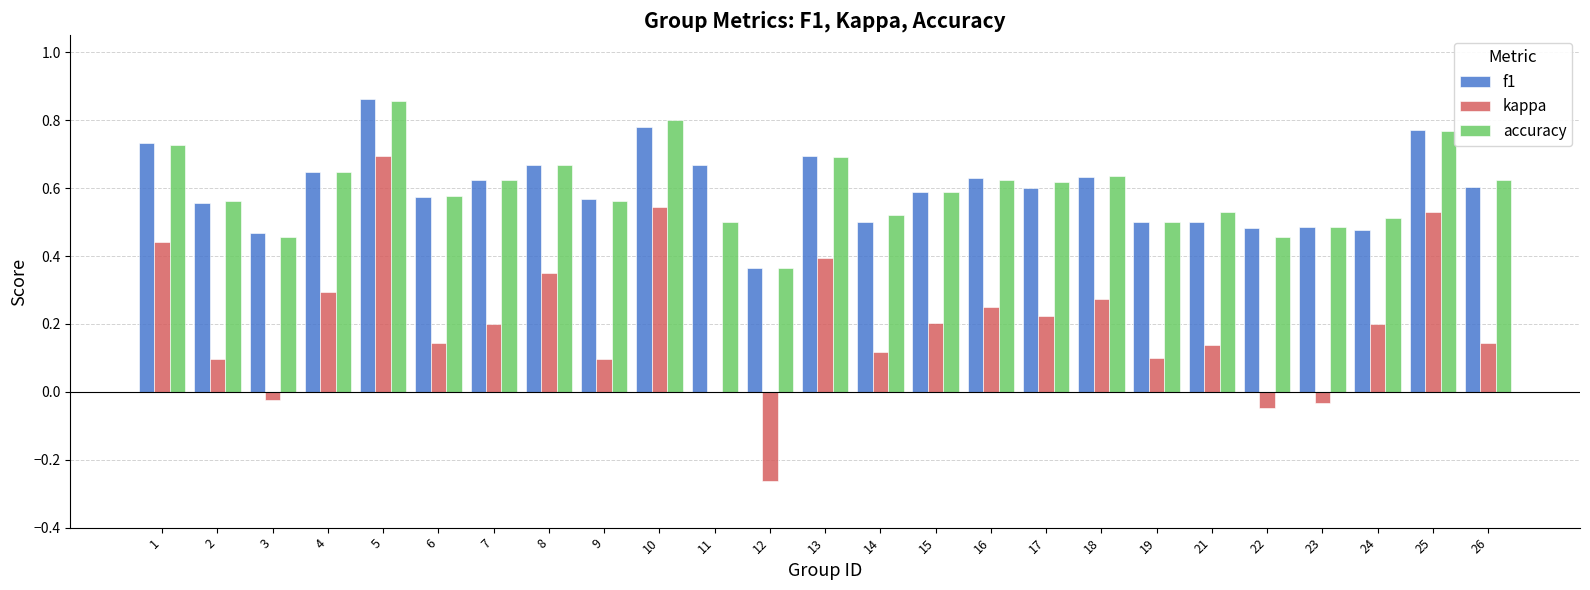

Is the value of kappa at 25 greater than the value of f1 at 10?

No